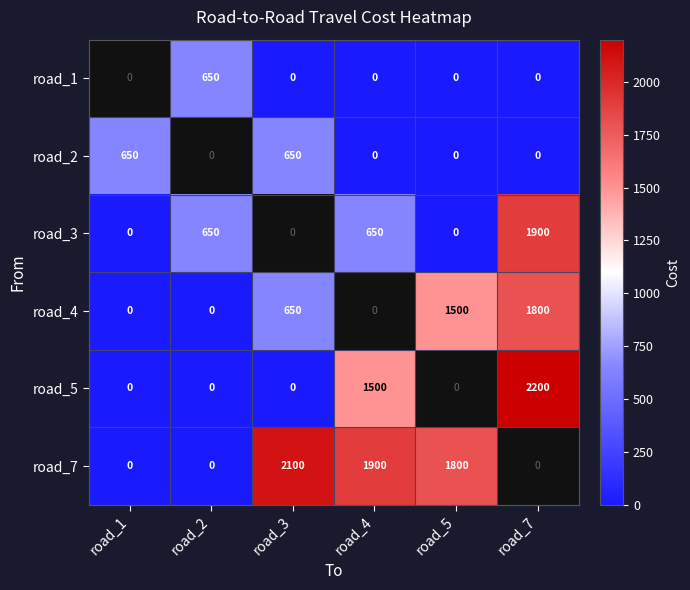

How many distinct data groups are displayed?

6